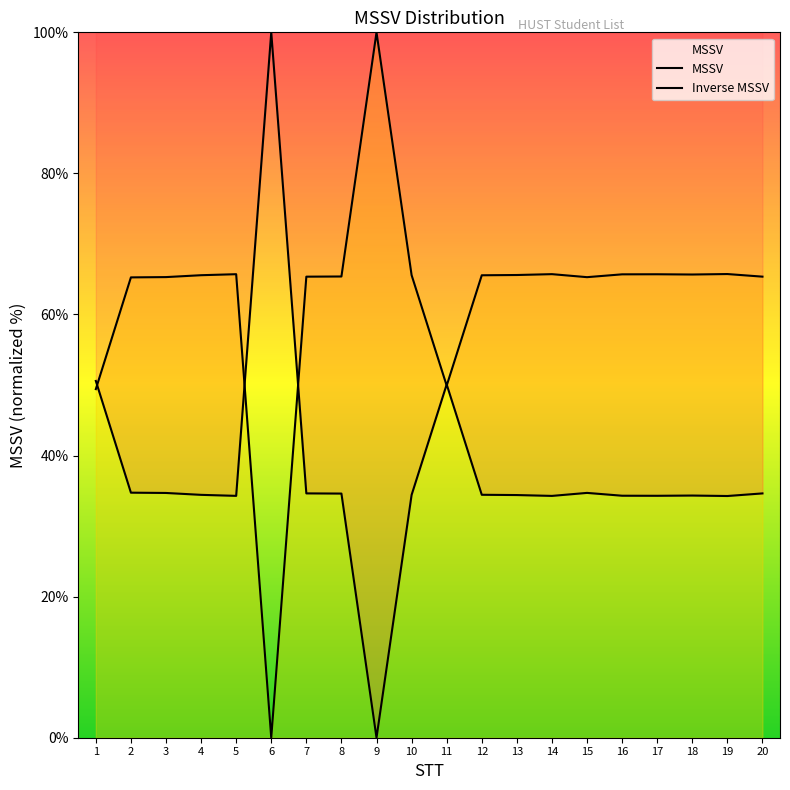

True or false: MSSV and Inverse MSSV intersect in this chart.

True